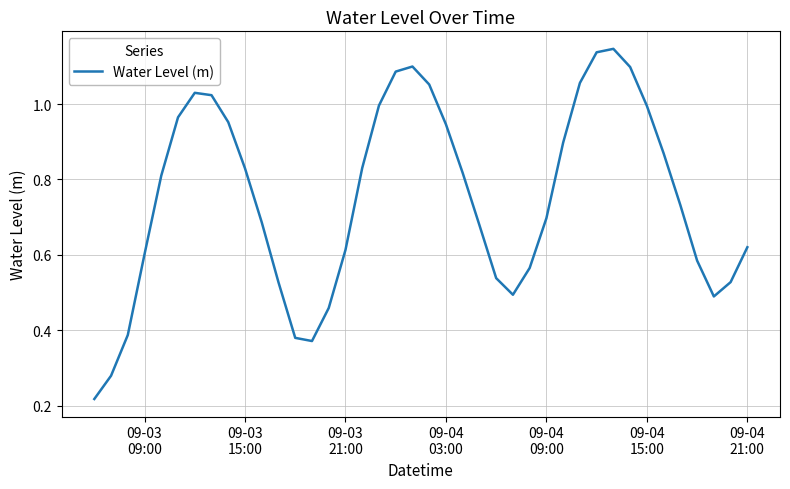

How many interior local valleys (lower than both neighbors) does the data have?

3